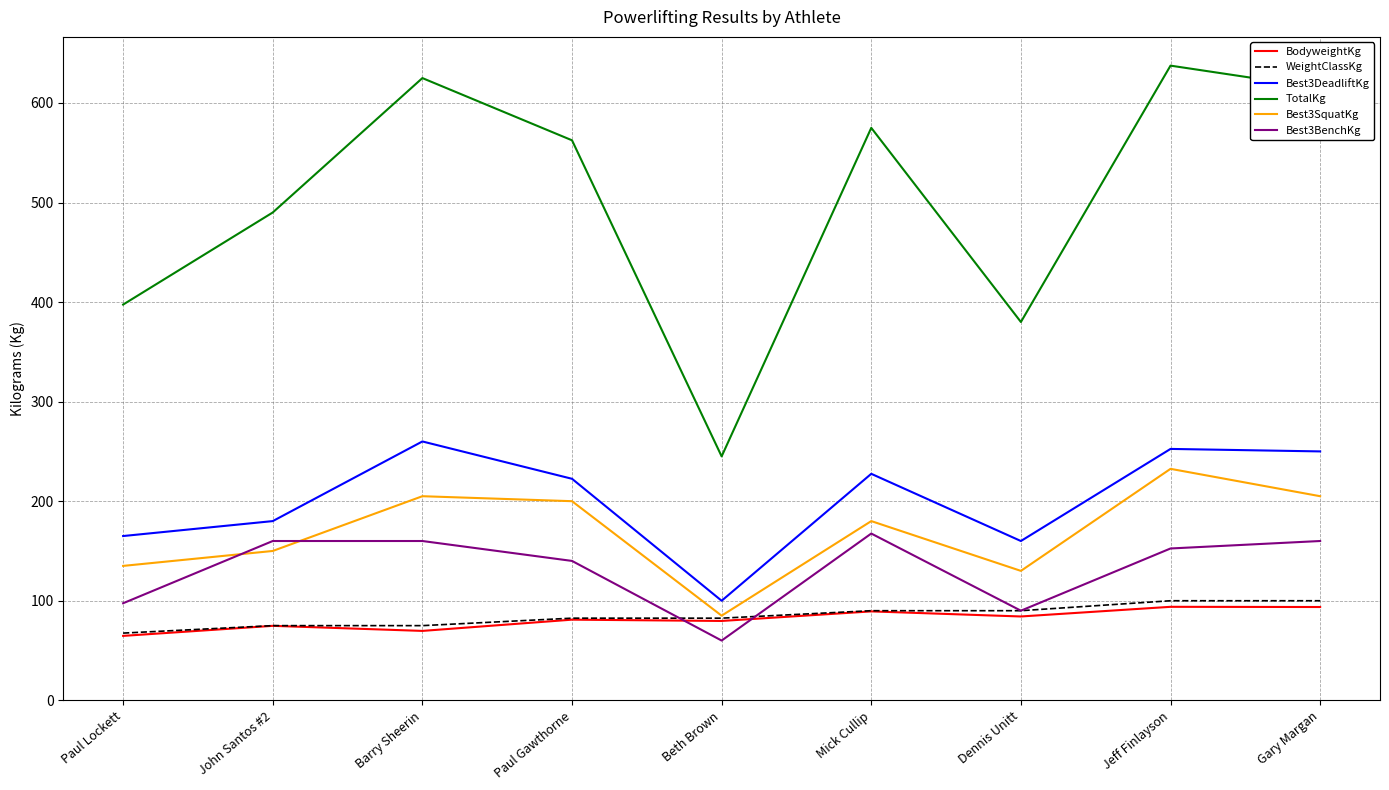

Is the value of Best3SquatKg at Paul Lockett greater than the value of TotalKg at Mick Cullip?

No